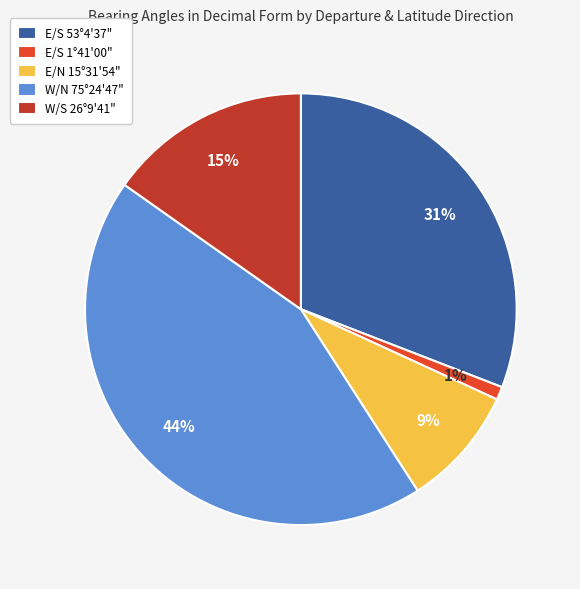

Is there a majority slice in this chart?

No